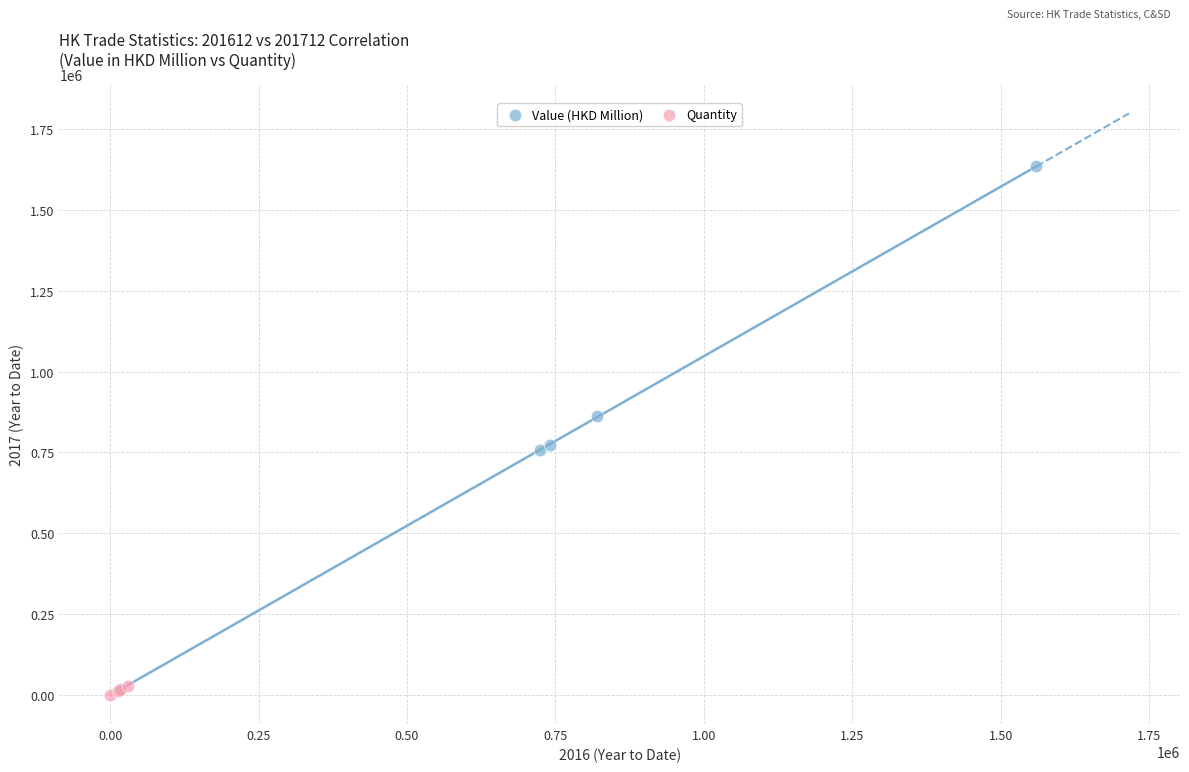

Which series has the widest spread of Y values?

Value (HKD Million)